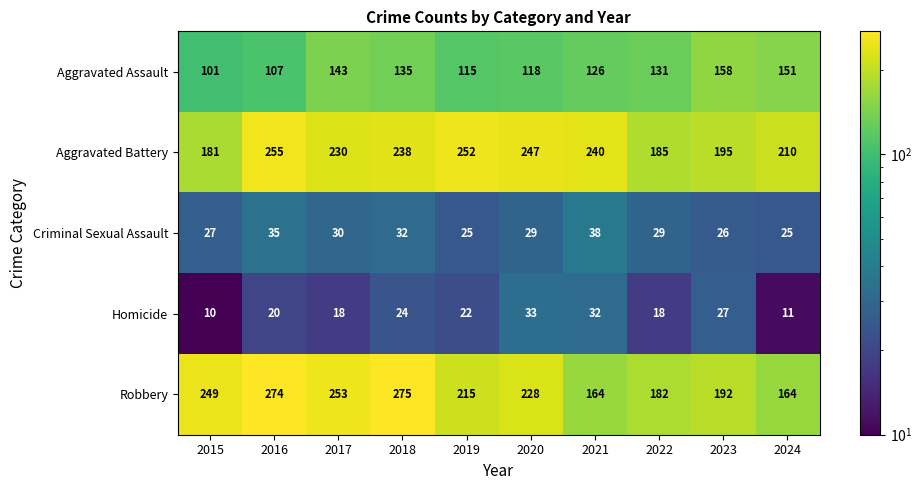

What is the difference between the highest and lowest values at 2024?

199